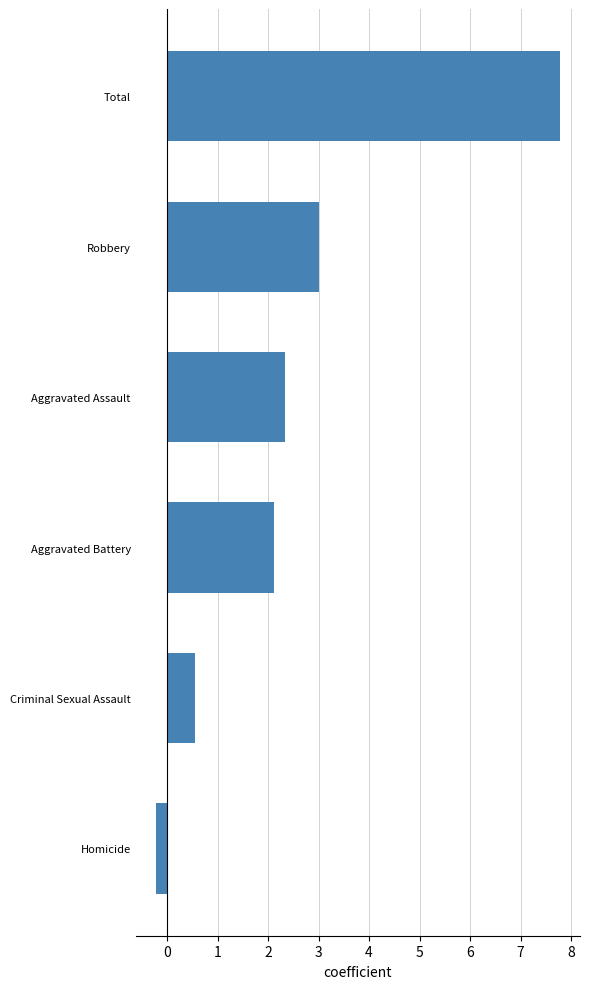

How many values are above zero?

5